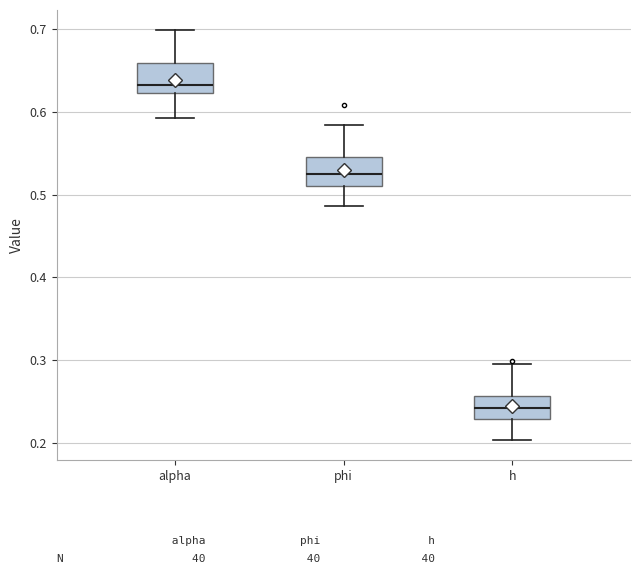

Which box has the lowest median line?

h